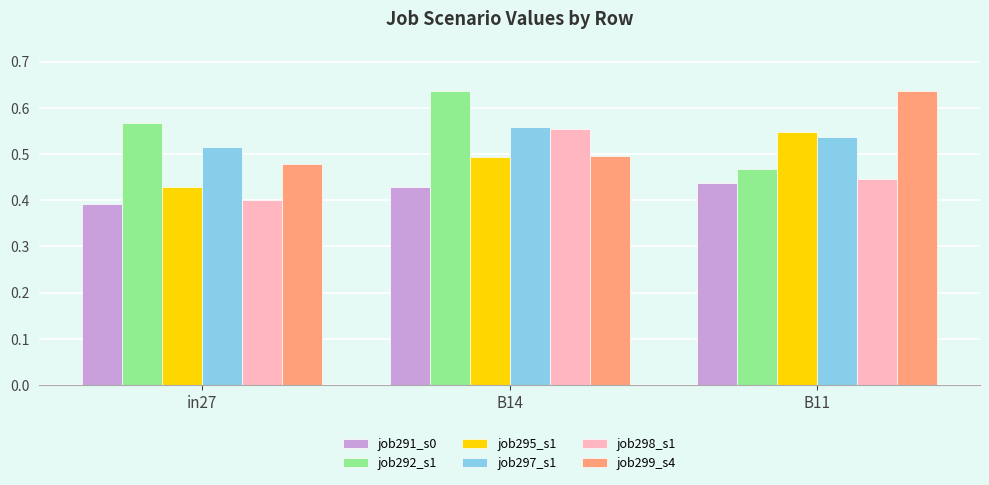

What is the total value across all series at in27?

2.8